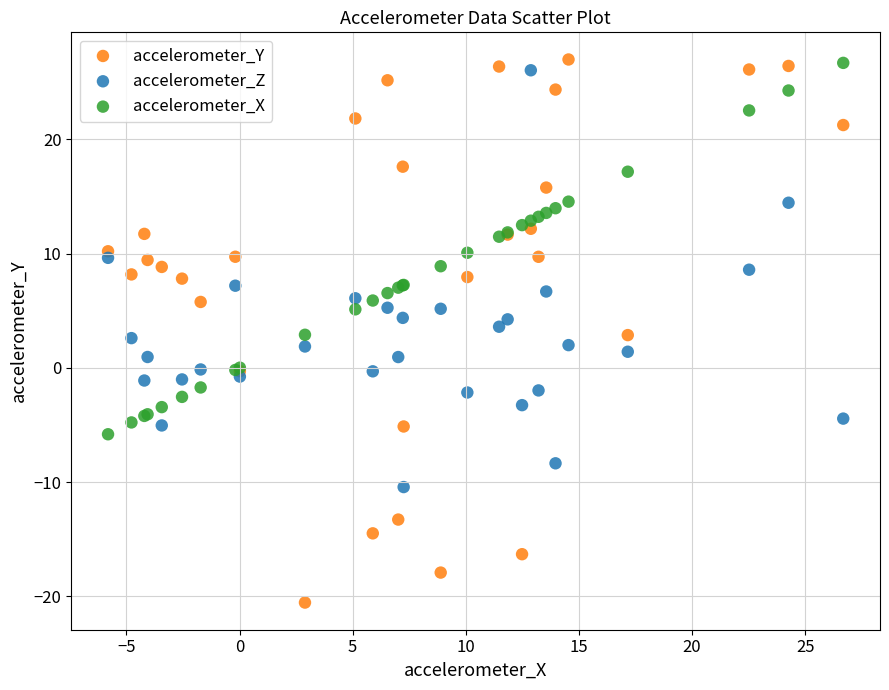

Which series contains the lowest Y value?

accelerometer_Y